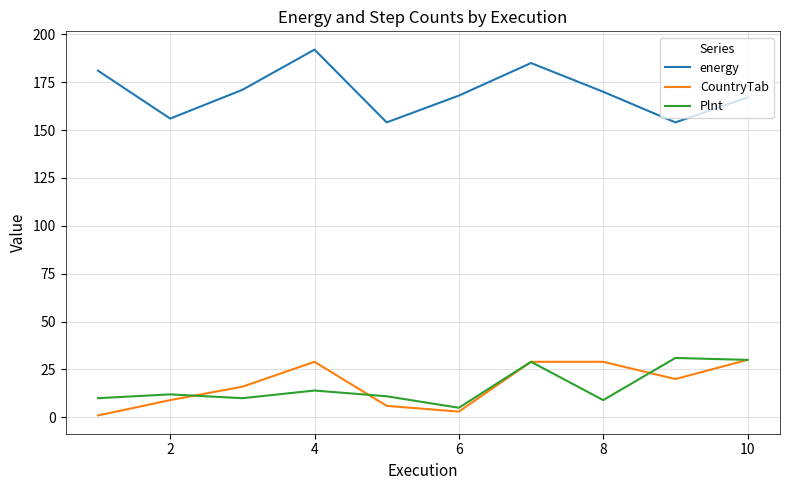

Which series has the largest total across all categories?

energy